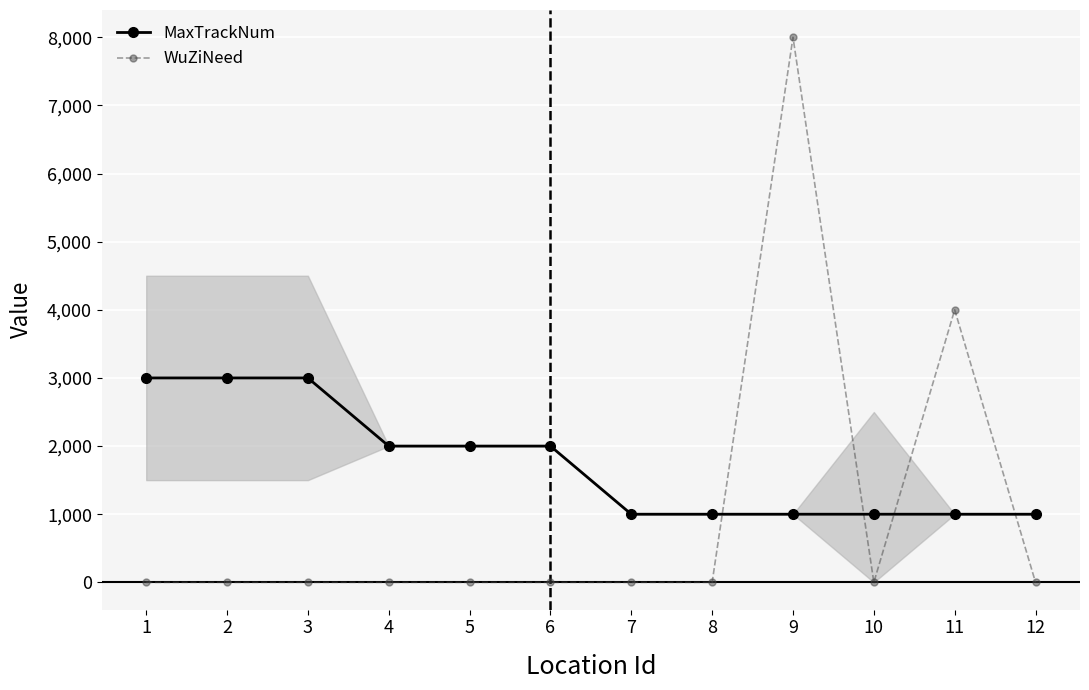

Rank the series by their average value, from highest to lowest.

MaxTrackNum, WuZiNeed